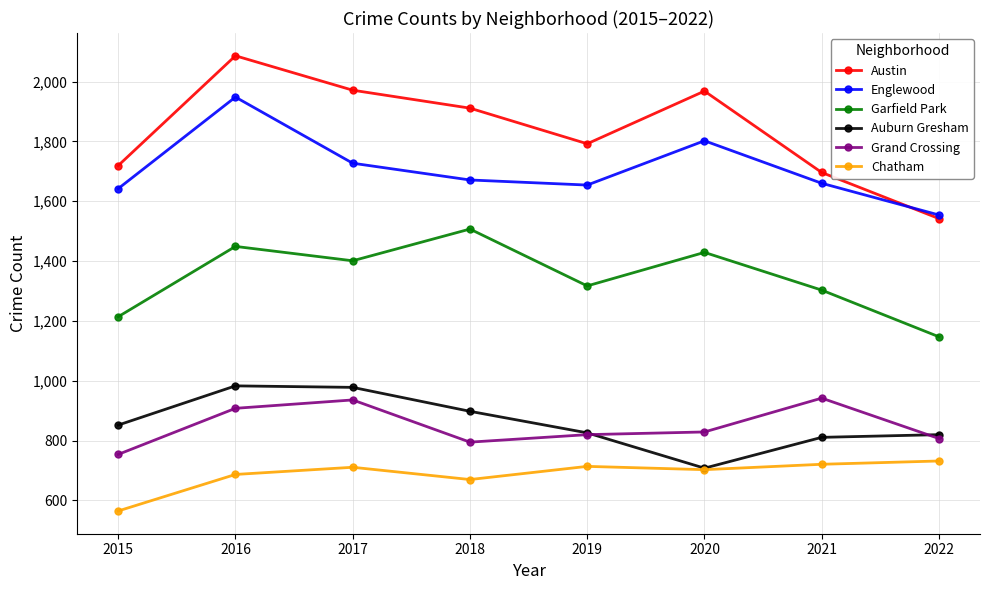

Which label corresponds to the largest value in the chart?

2016